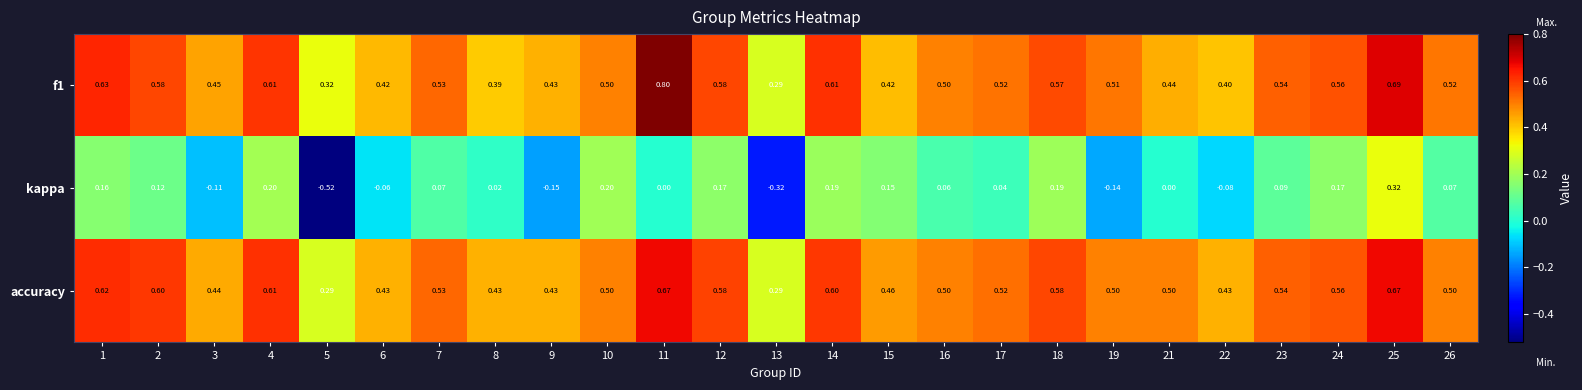

At 26, list the series in order from largest to smallest.

f1, accuracy, kappa